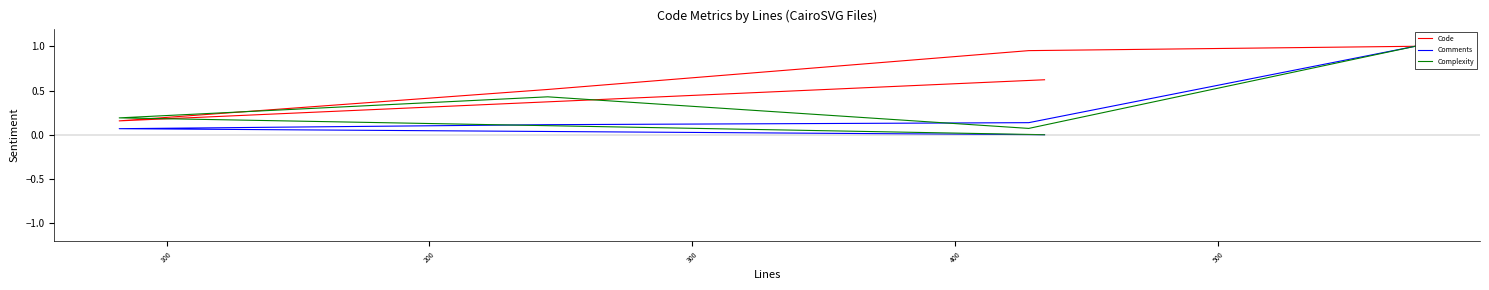

Which series ends up on top after the final intersection of Complexity and Comments?

Complexity